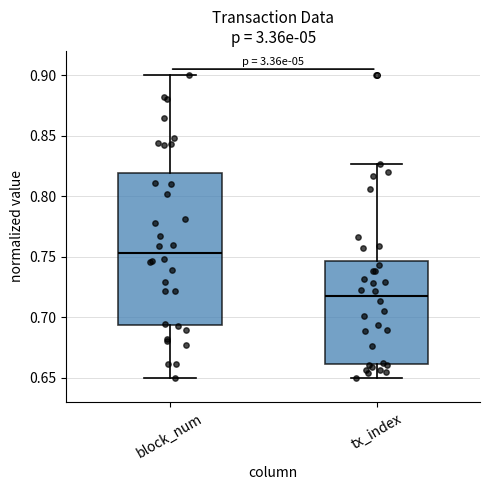

Which box's median line is the lowest?

tx_index